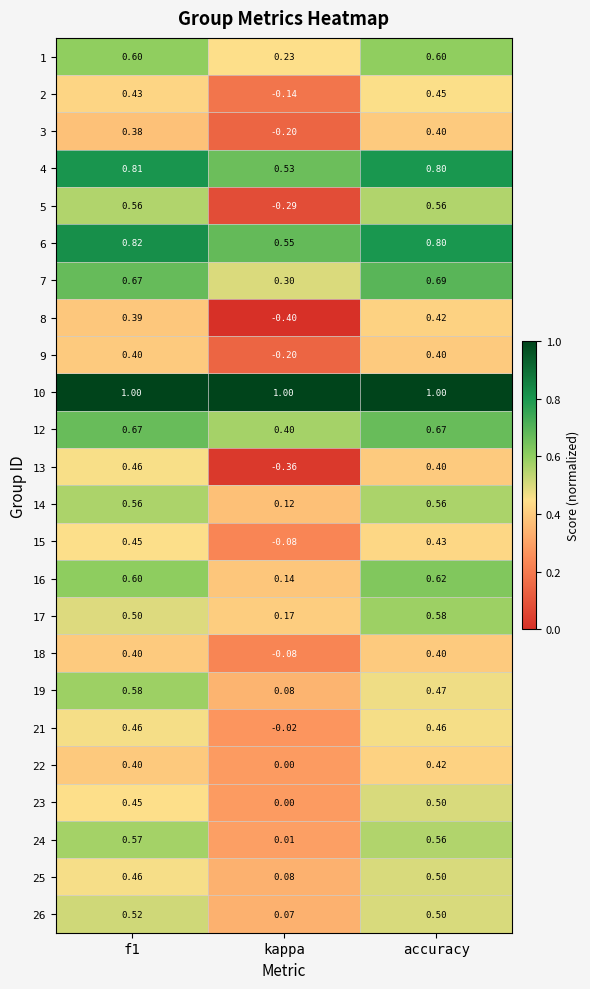

What is the difference between the highest and lowest values at f1?

0.6